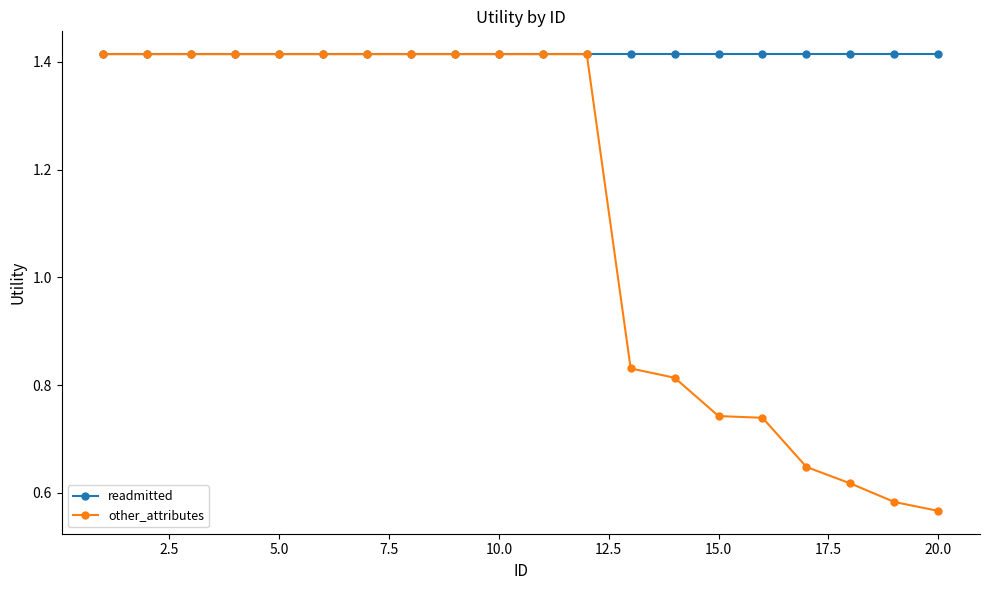

List the series in order of their overall mean, highest first.

readmitted, other_attributes